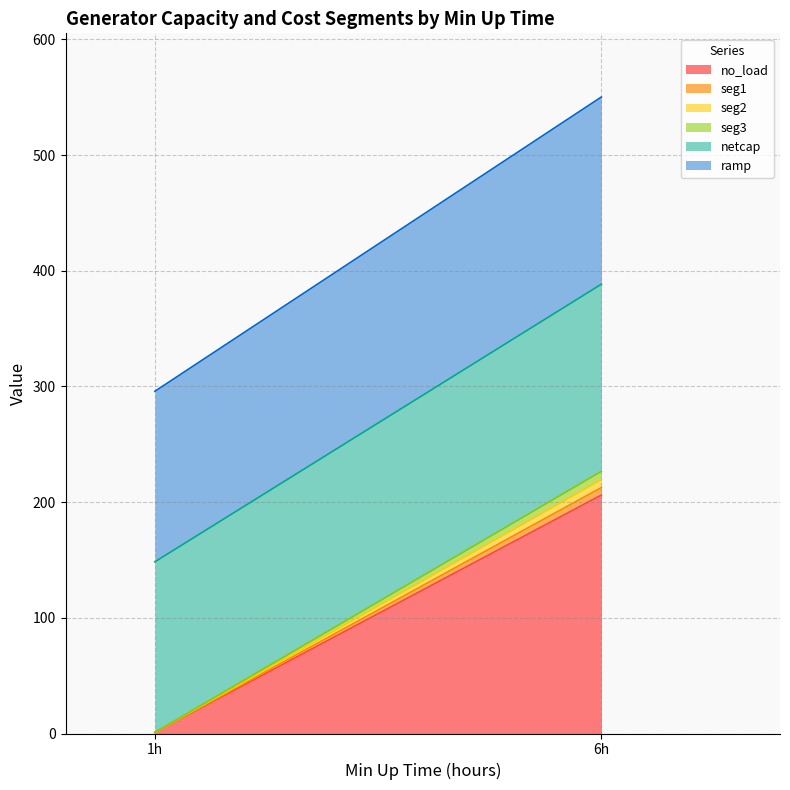

What is the difference between the second highest and second lowest values in the seg1 series?

8.1